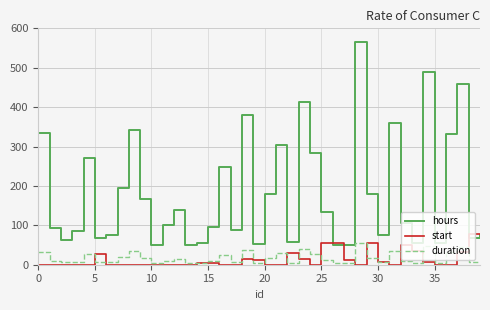

Rank the series by their maximum value, from lowest to highest.

duration, start, hours